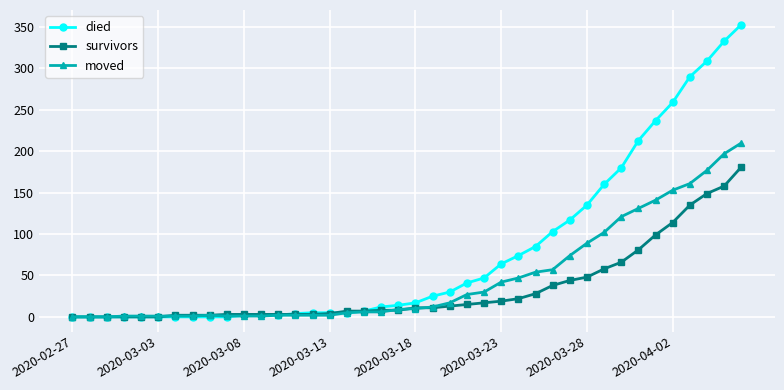

List the series in order of their overall mean, lowest first.

survivors, moved, died